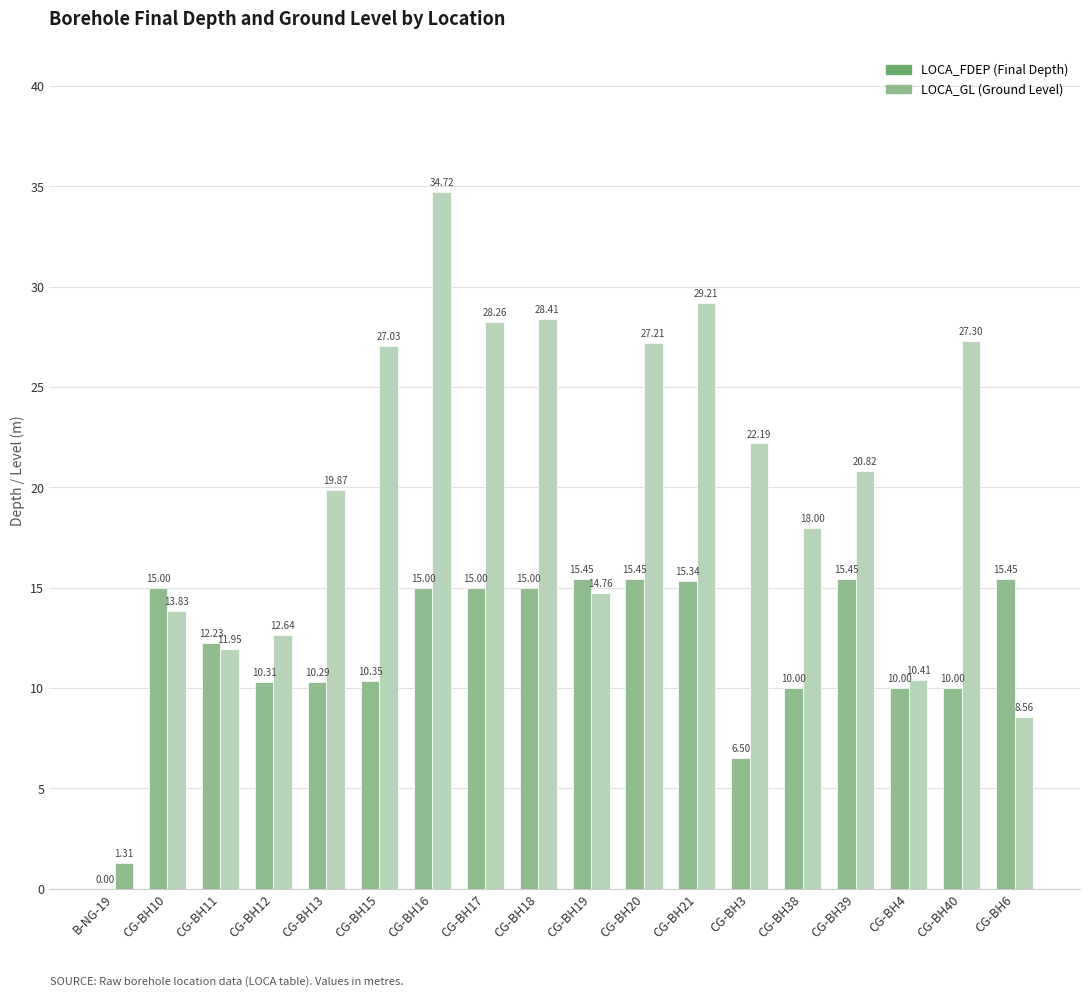

Which category has the lowest value across all series?

B-NG-19